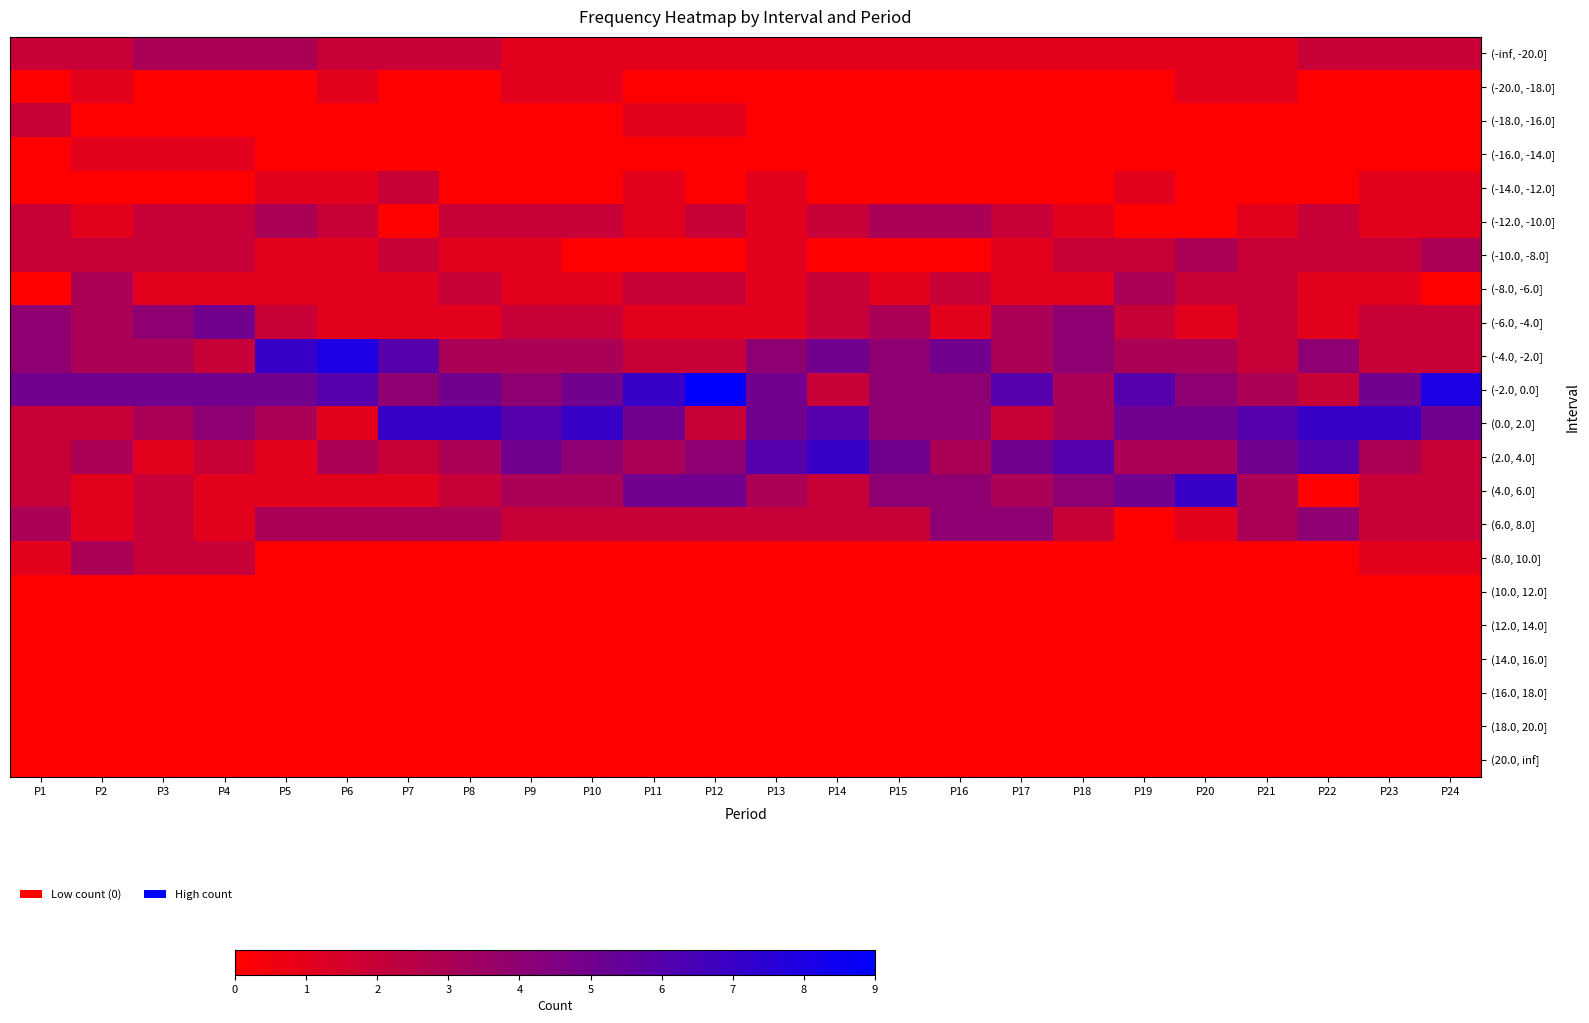

Which category has the highest value across all series?

P12